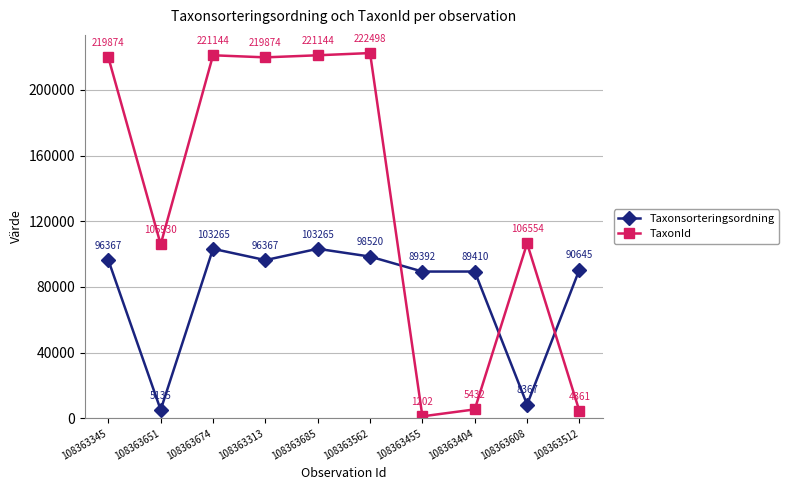

How many times do Taxonsorteringsordning and TaxonId cross each other?

3